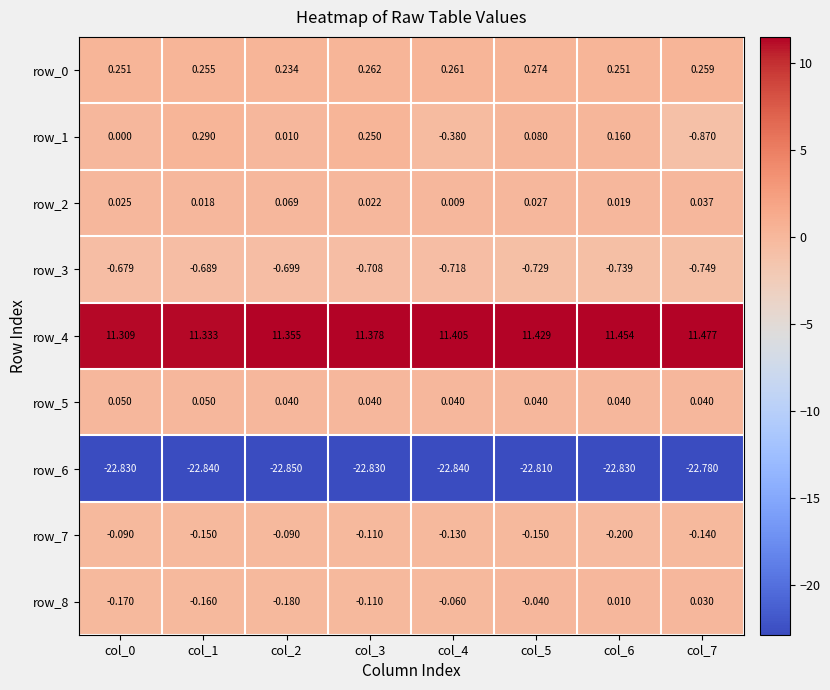

What is the spread (max minus min) of values at col_6?

34.3